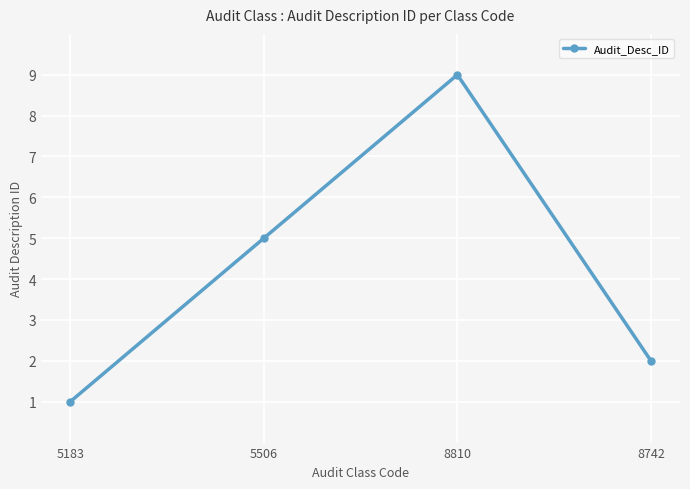

Does the chart display data point markers on the line(s)?

Yes